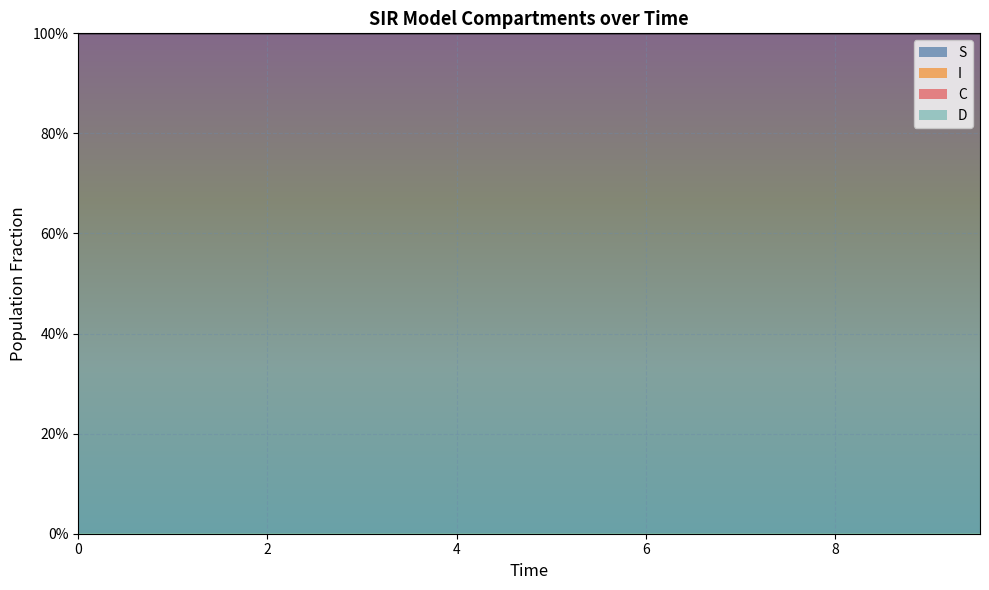

What is the label of the 12th point from the right?

8